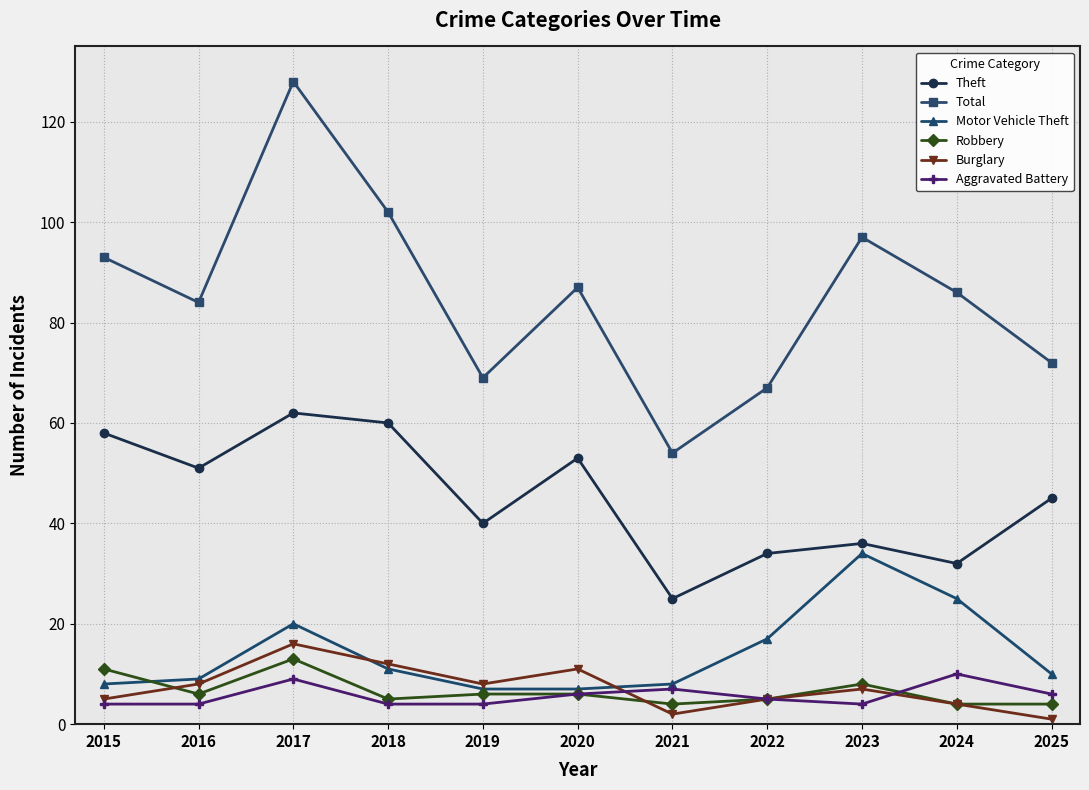

What is the value of the Robbery point at the 8th from the left?

5